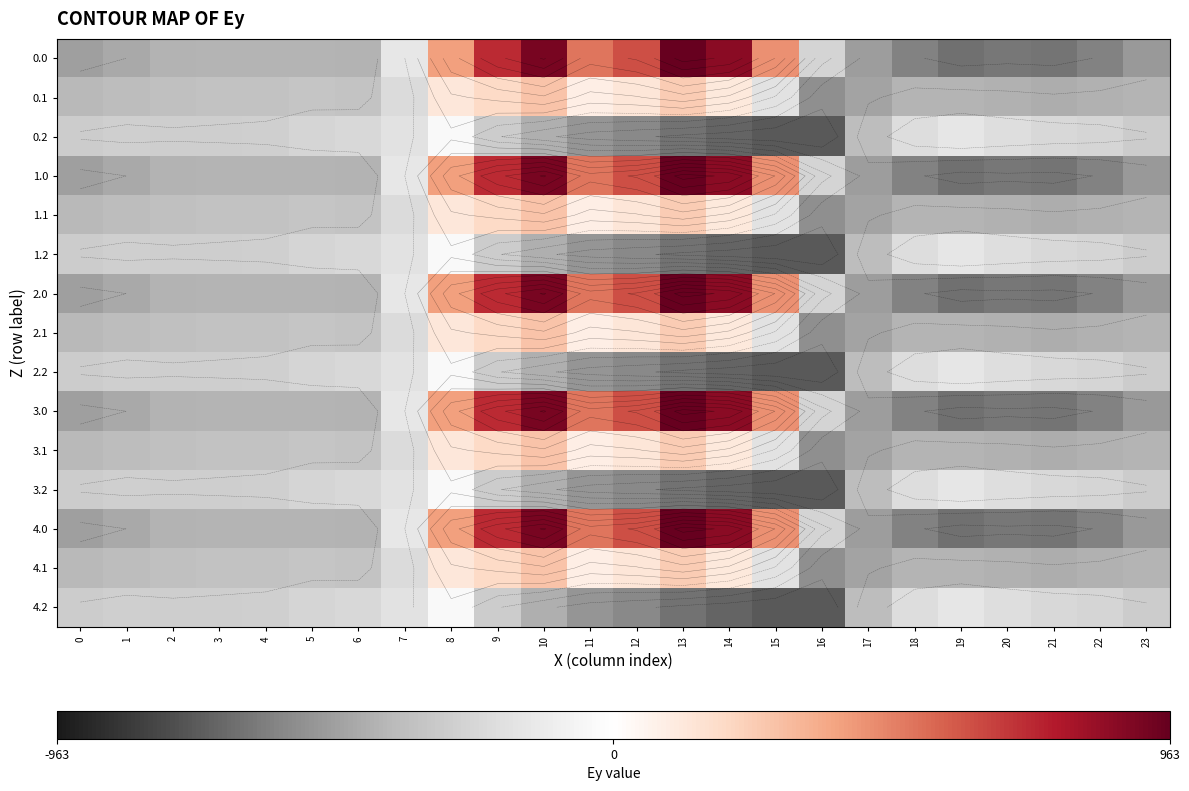

True or false: 1.0 has a value of 716.9 at 9.

True